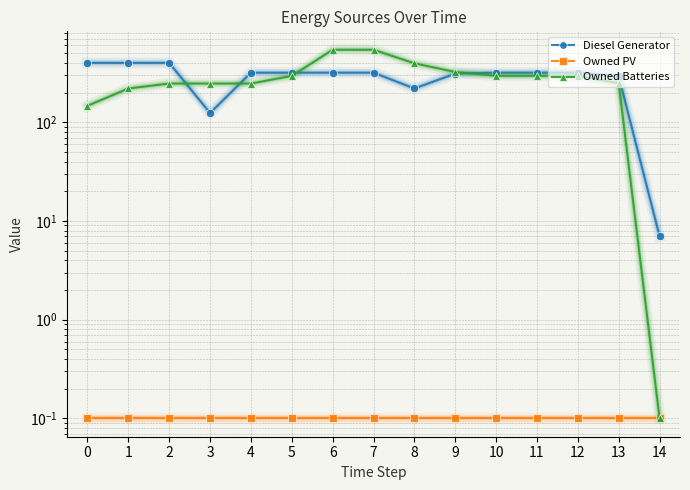

Where is the first local minimum for Diesel Generator?

3